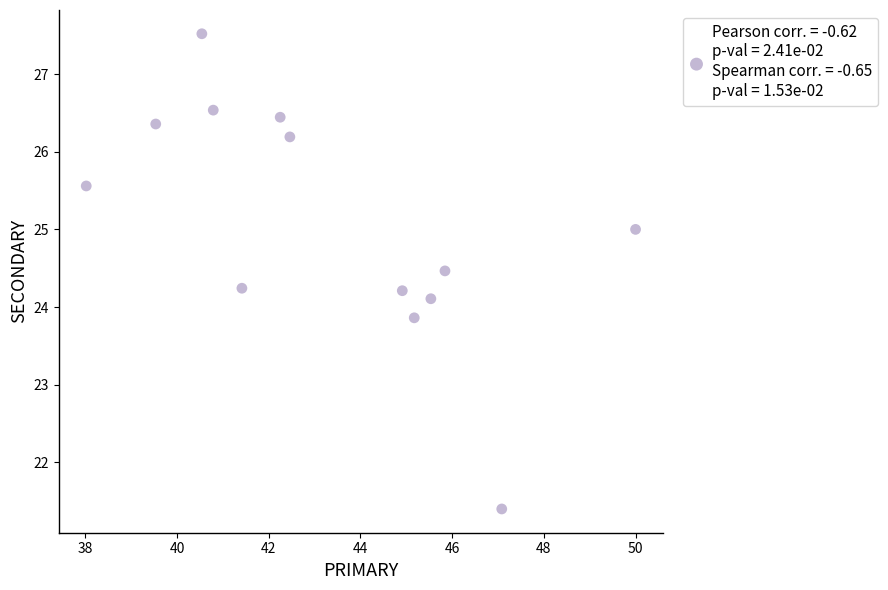

What is the range of Y values (max minus min)?

6.1